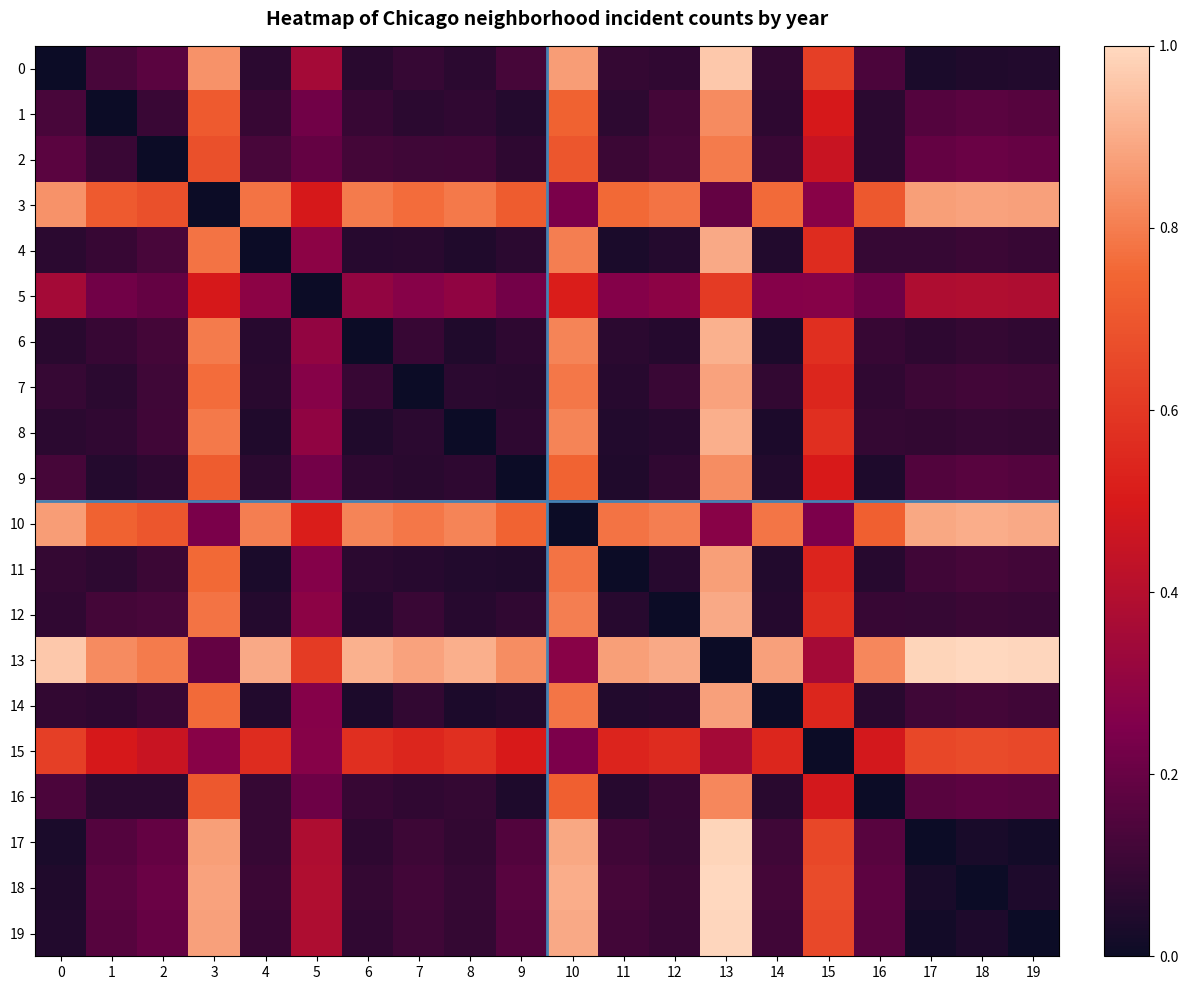

At which category is the sum across all series the highest?

13